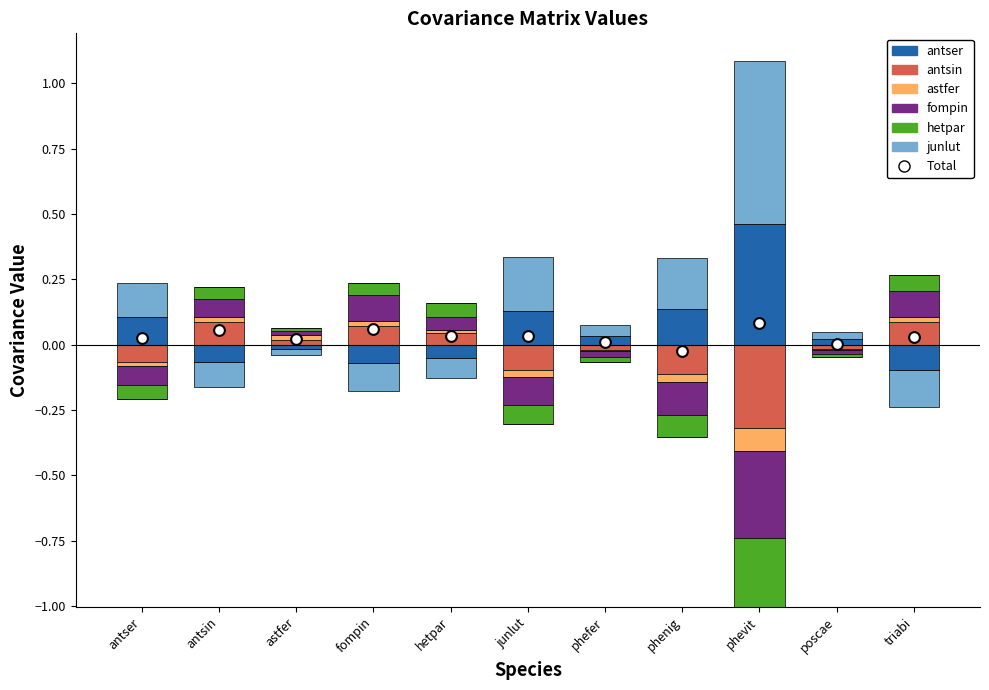

What are all the series names shown in the legend?

antser, antsin, astfer, fompin, hetpar, junlut